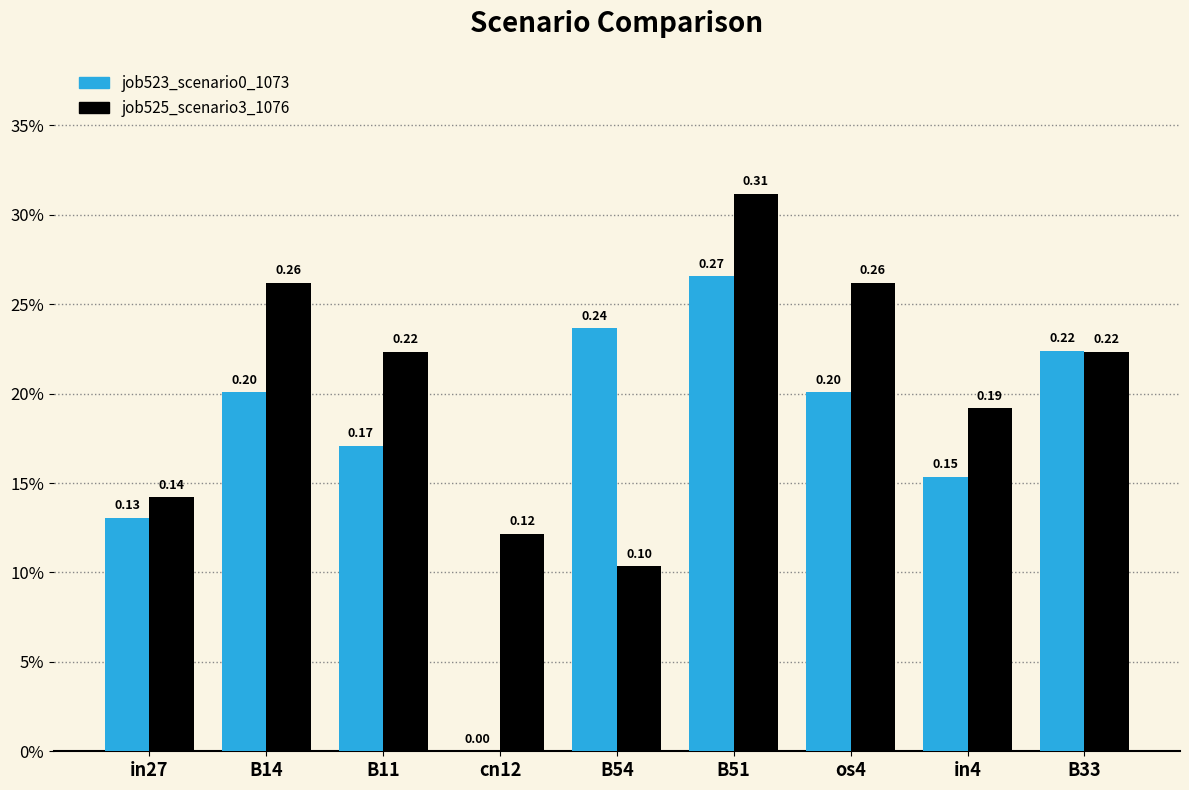

Count the job525_scenario3_1076 values in the range 0 to 1.

9